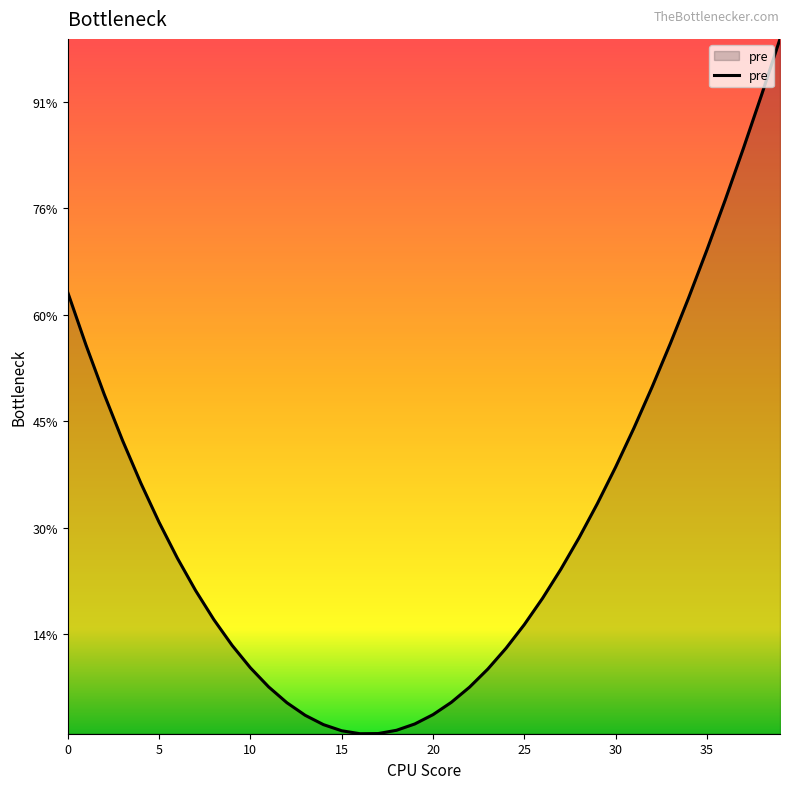

True or false: the data has more than 0 interior local peaks.

False